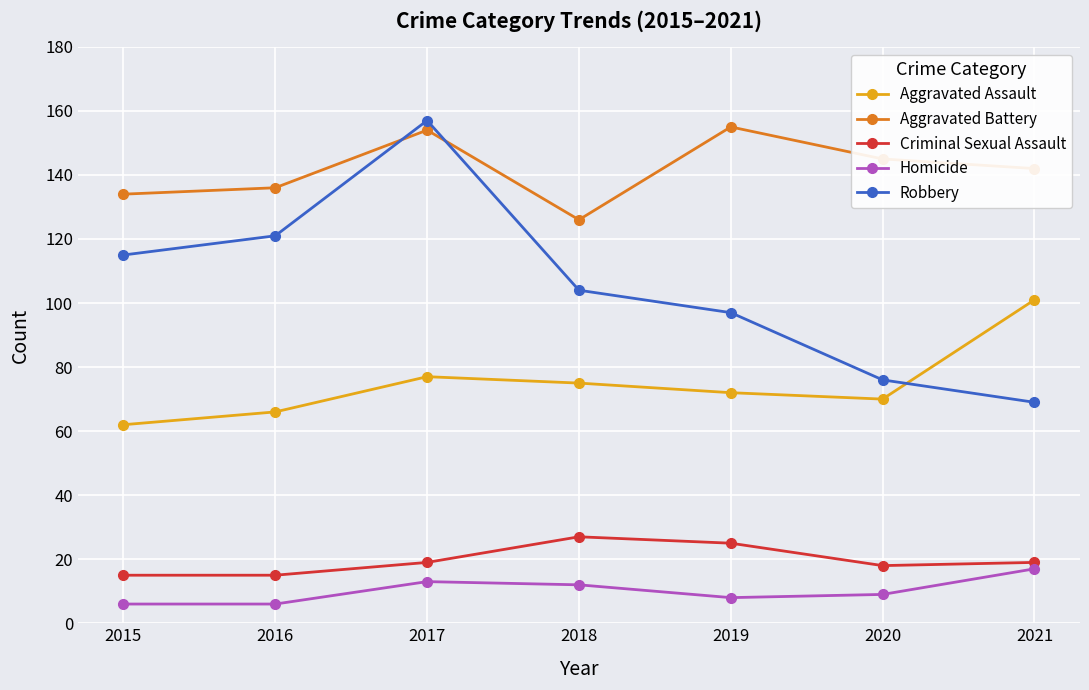

Is this an area chart (filled region under the line)?

No